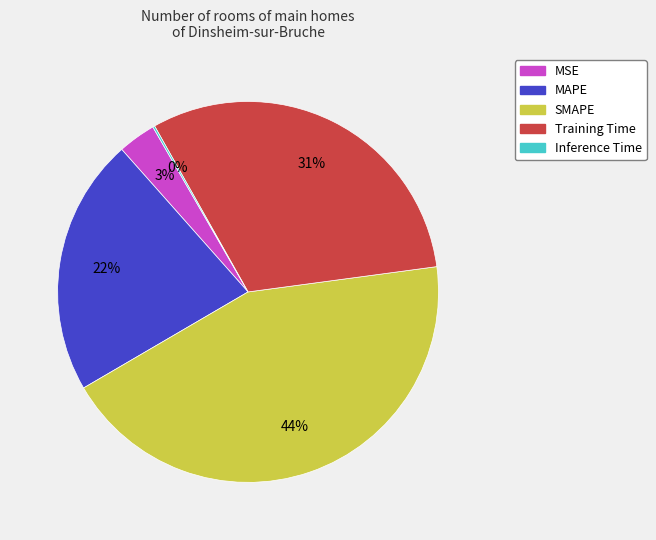

Is there a majority slice in this chart?

No